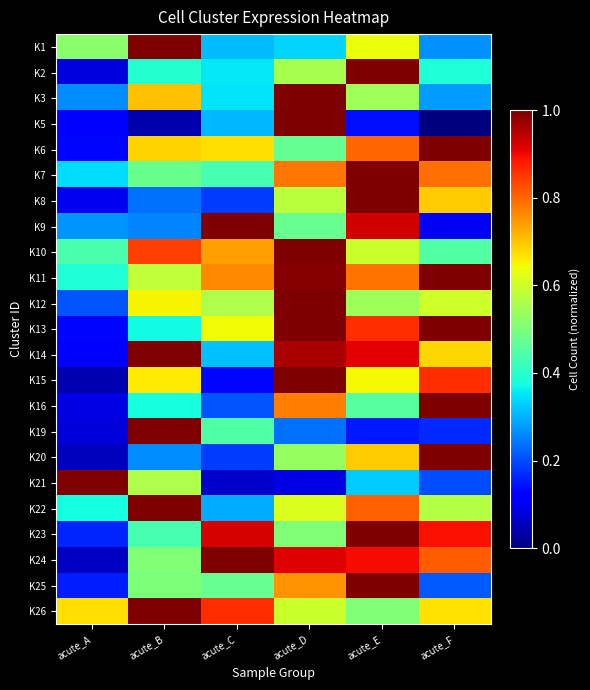

Reading right to left, transcribe all the data shown in this chart.

K1: acute_F=0.3	acute_E=0.6	acute_D=0.3	acute_C=0.3	acute_B=1.0	acute_A=0.5
K2: acute_F=0.4	acute_E=1.0	acute_D=0.6	acute_C=0.4	acute_B=0.4	acute_A=0.1
K3: acute_F=0.3	acute_E=0.5	acute_D=1.0	acute_C=0.3	acute_B=0.7	acute_A=0.3
K5: acute_F=0.0	acute_E=0.1	acute_D=1.0	acute_C=0.3	acute_B=0.0	acute_A=0.1
K6: acute_F=1.0	acute_E=0.8	acute_D=0.5	acute_C=0.7	acute_B=0.7	acute_A=0.1
K7: acute_F=0.8	acute_E=1.0	acute_D=0.8	acute_C=0.4	acute_B=0.5	acute_A=0.3
K8: acute_F=0.7	acute_E=1.0	acute_D=0.6	acute_C=0.2	acute_B=0.2	acute_A=0.1
K9: acute_F=0.1	acute_E=0.9	acute_D=0.5	acute_C=1.0	acute_B=0.3	acute_A=0.3
K10: acute_F=0.5	acute_E=0.6	acute_D=1.0	acute_C=0.7	acute_B=0.8	acute_A=0.4
K11: acute_F=1.0	acute_E=0.8	acute_D=1.0	acute_C=0.8	acute_B=0.6	acute_A=0.4
K12: acute_F=0.6	acute_E=0.5	acute_D=1.0	acute_C=0.6	acute_B=0.7	acute_A=0.2
K13: acute_F=1.0	acute_E=0.9	acute_D=1.0	acute_C=0.6	acute_B=0.4	acute_A=0.1
K14: acute_F=0.7	acute_E=0.9	acute_D=1.0	acute_C=0.3	acute_B=1.0	acute_A=0.1
K15: acute_F=0.9	acute_E=0.6	acute_D=1.0	acute_C=0.1	acute_B=0.7	acute_A=0.0
K16: acute_F=1.0	acute_E=0.5	acute_D=0.8	acute_C=0.2	acute_B=0.4	acute_A=0.1
K19: acute_F=0.2	acute_E=0.2	acute_D=0.2	acute_C=0.4	acute_B=1.0	acute_A=0.1
K20: acute_F=1.0	acute_E=0.7	acute_D=0.5	acute_C=0.2	acute_B=0.3	acute_A=0.1
K21: acute_F=0.2	acute_E=0.3	acute_D=0.1	acute_C=0.1	acute_B=0.6	acute_A=1.0
K22: acute_F=0.6	acute_E=0.8	acute_D=0.6	acute_C=0.3	acute_B=1.0	acute_A=0.4
K23: acute_F=0.9	acute_E=1.0	acute_D=0.5	acute_C=0.9	acute_B=0.4	acute_A=0.2
K24: acute_F=0.8	acute_E=0.9	acute_D=0.9	acute_C=1.0	acute_B=0.5	acute_A=0.1
K25: acute_F=0.2	acute_E=1.0	acute_D=0.8	acute_C=0.5	acute_B=0.5	acute_A=0.2
K26: acute_F=0.7	acute_E=0.5	acute_D=0.6	acute_C=0.9	acute_B=1.0	acute_A=0.7